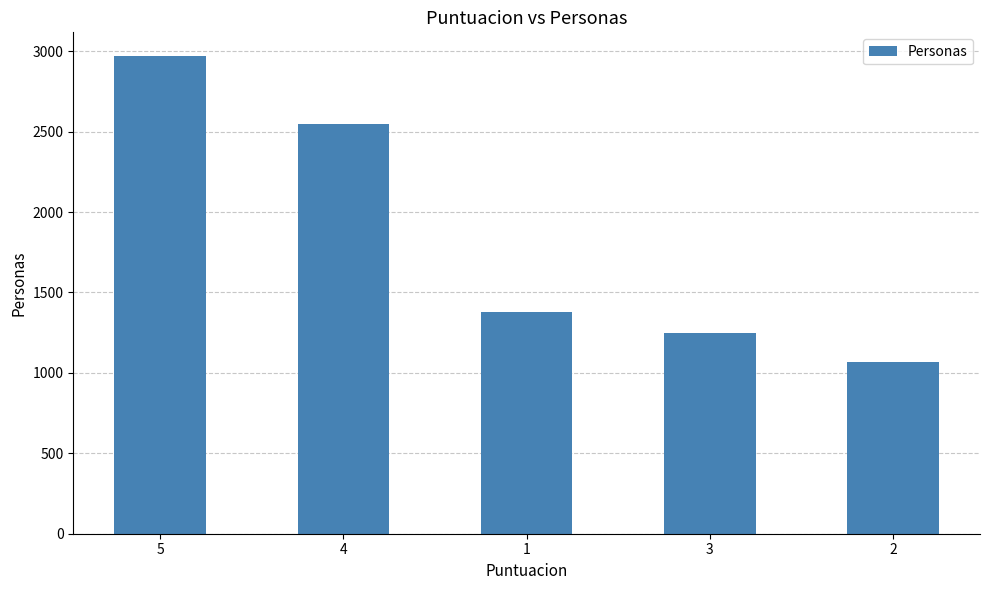

What is the change in value from 4 to 1?

-1169